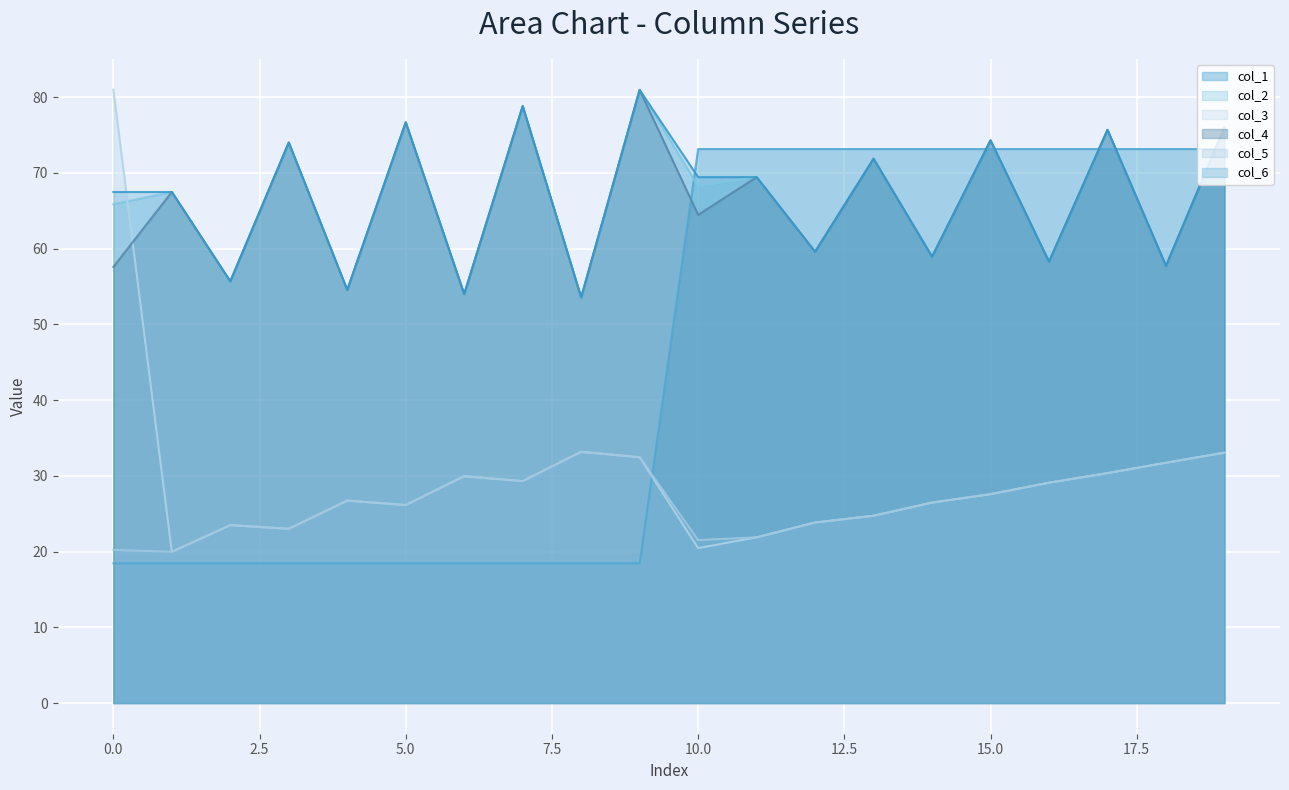

What is the smallest value displayed?

18.4